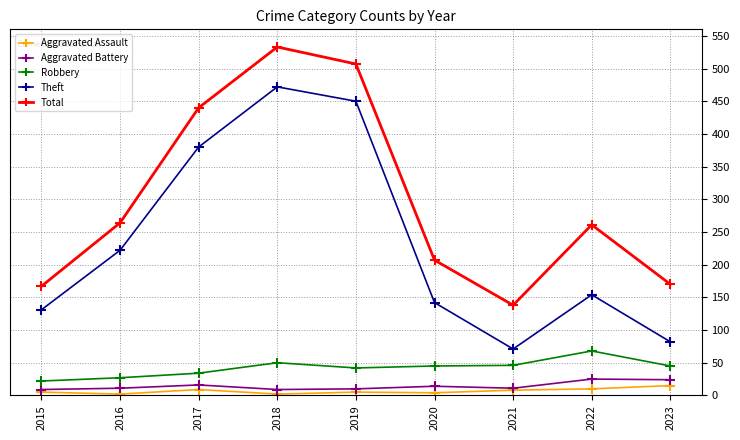

The Aggravated Assault series shows 15 at 2023. True or false?

True